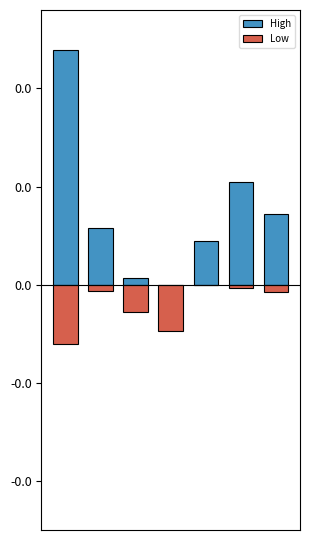

List the labels in order of High value, largest first.

0, 5, 6, 1, 4, 2, 3